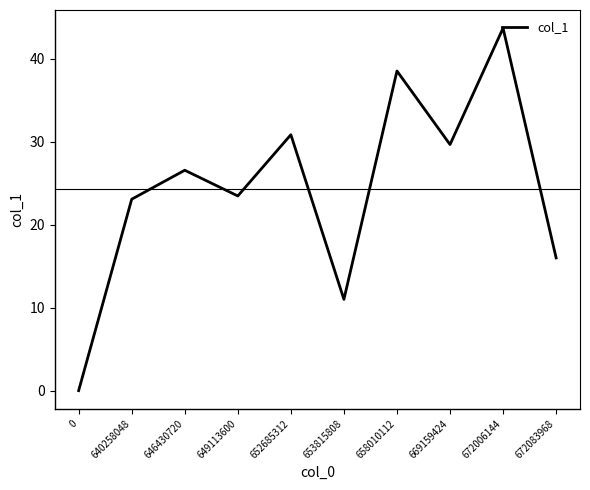

At which category does the chart reach its peak across all series?

672006144